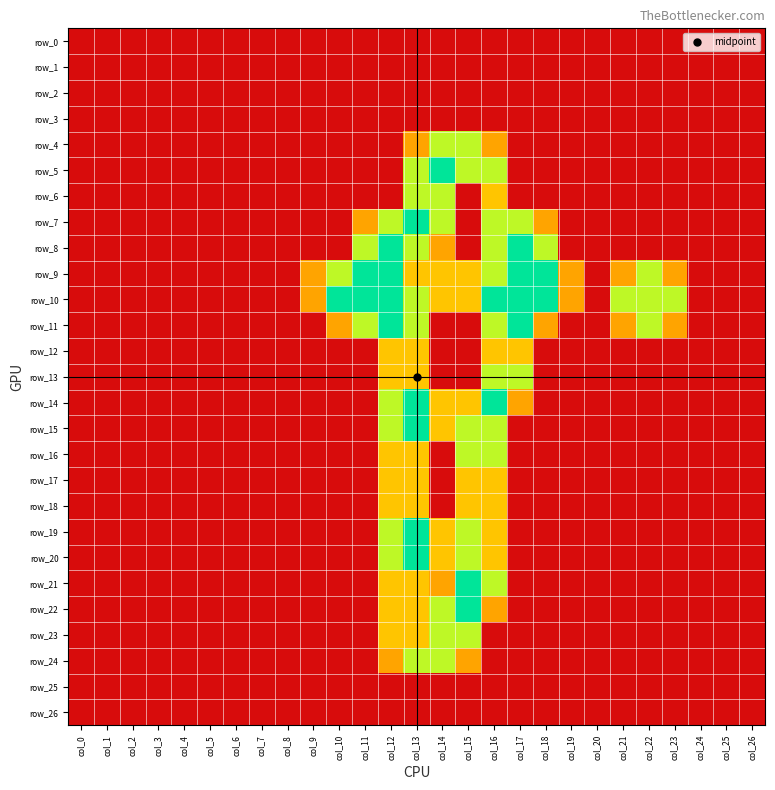

What is the difference between the maximum and minimum values in the row_15 series?

2.0